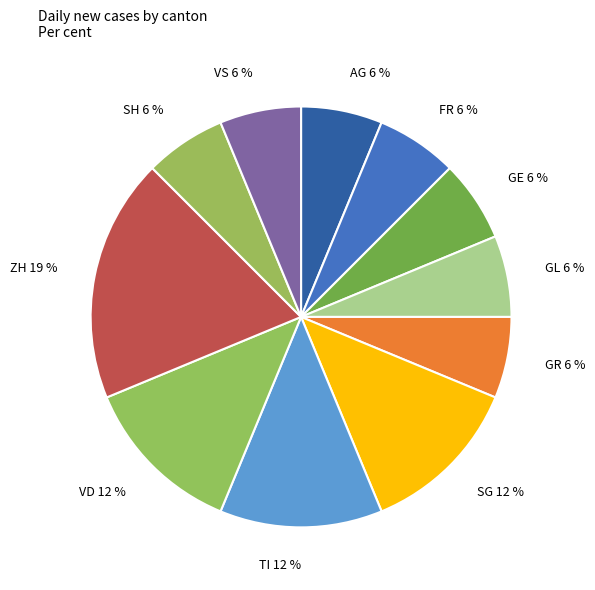

To the nearest percent, what percentage of the pie is FR 6 %?

6%